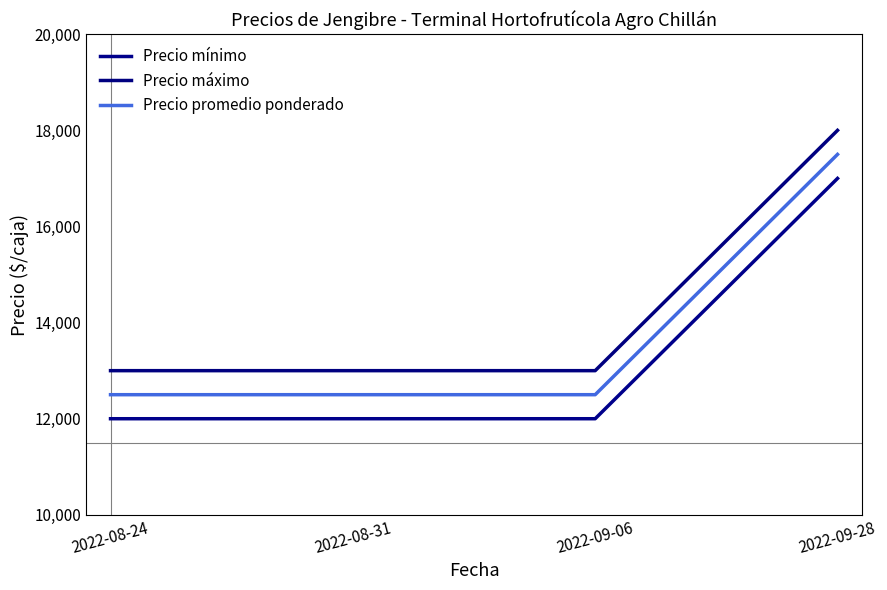

What is the total value across all series at 2022-09-28?

52500